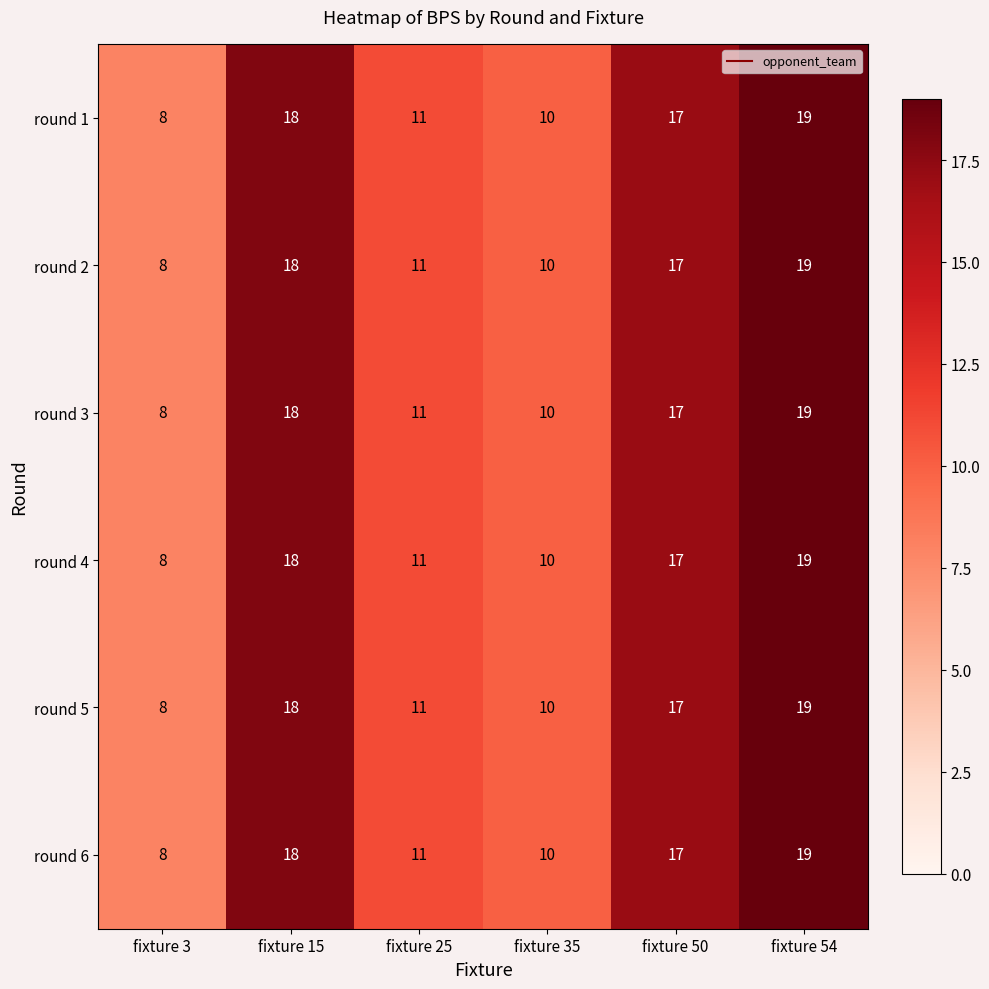

How many distinct data groups are displayed?

6